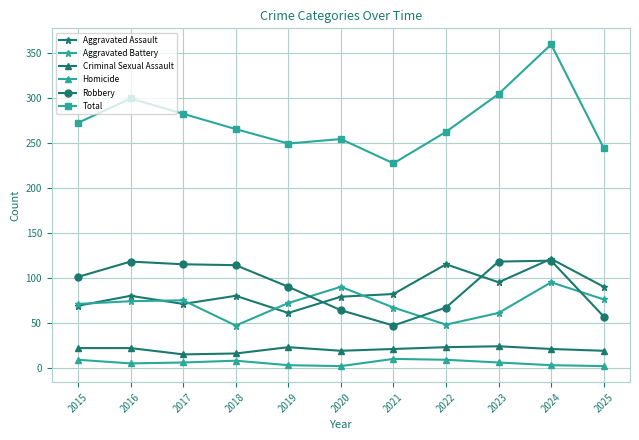

At which category does the chart reach its peak across all series?

2024